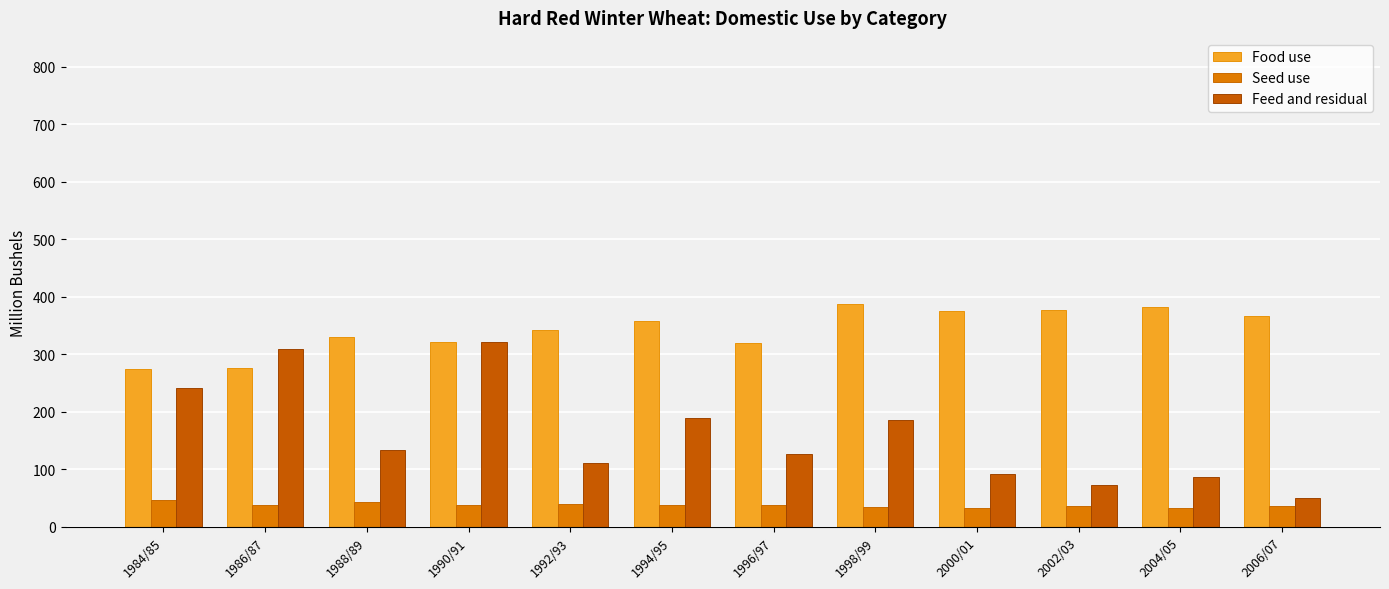

At how many categories does at least one series exceed 55?

12